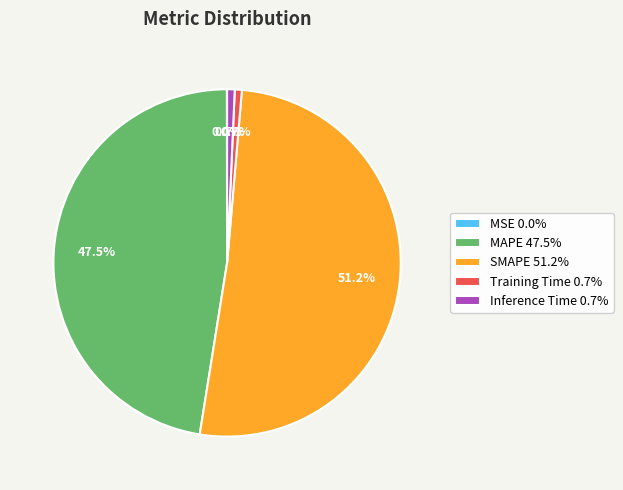

Is it true that MAPE is 54% of the pie?

False